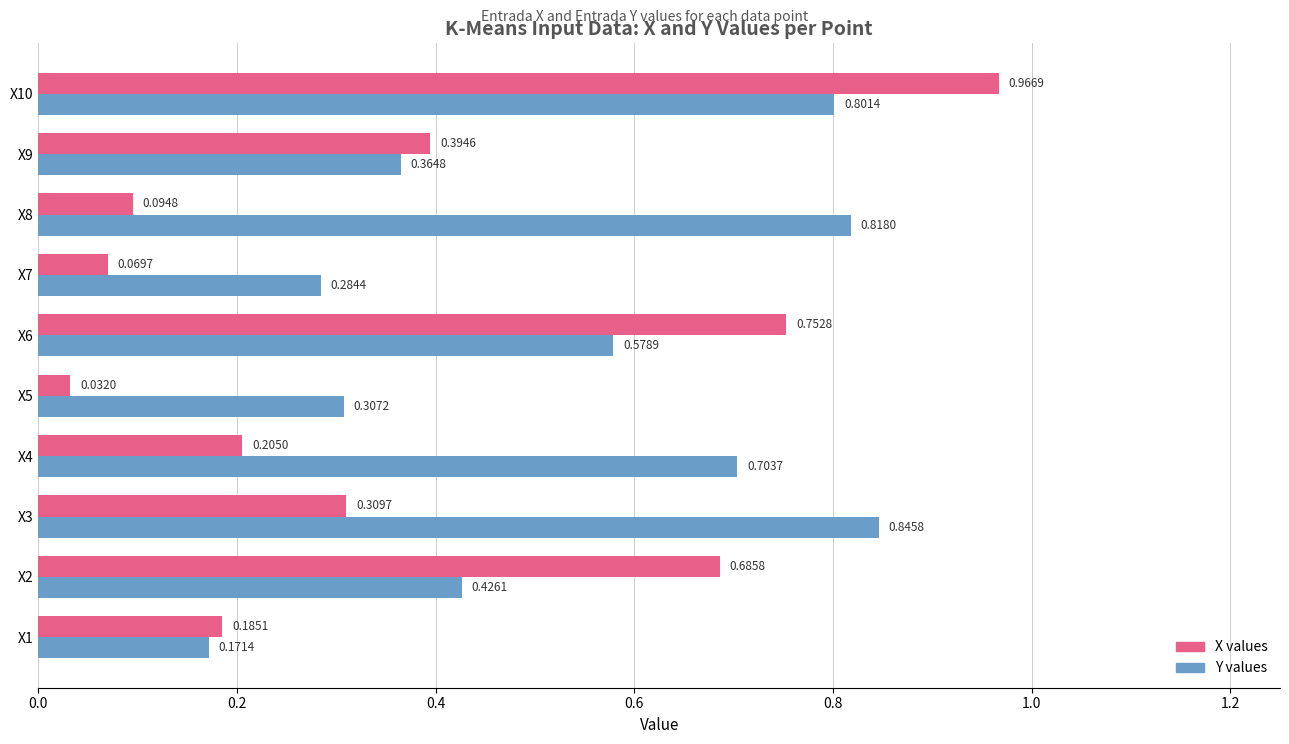

Rank the series by their average value, from lowest to highest.

X values, Y values